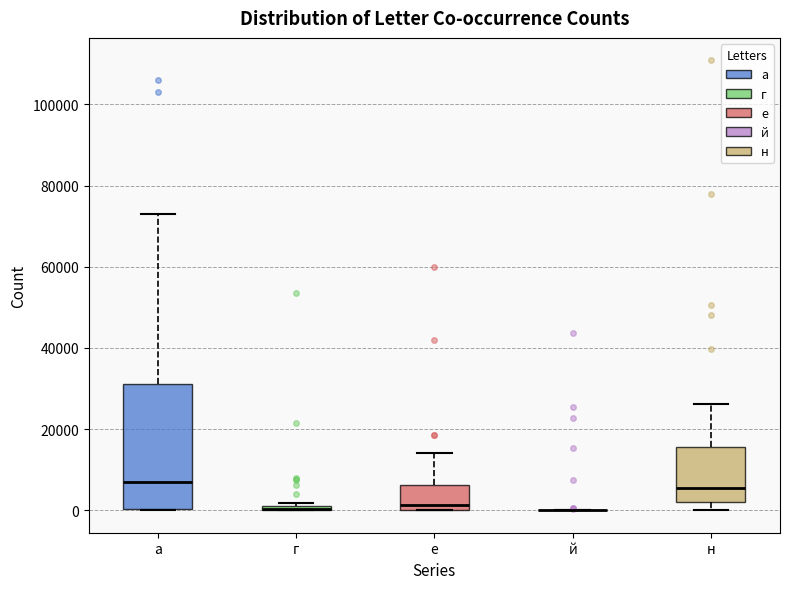

Comparing the boxes themselves (not the whiskers), which one is the tallest?

а